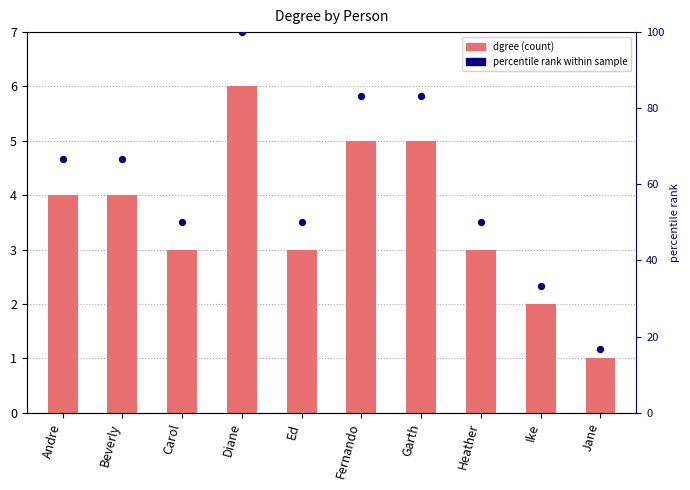

Which series has the largest total across all categories?

percentile rank